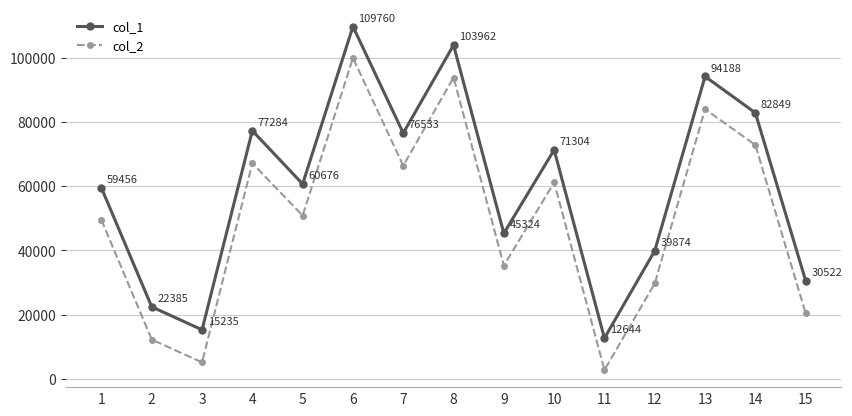

In col_2, how many points are lower than both neighbors (excluding endpoints)?

5